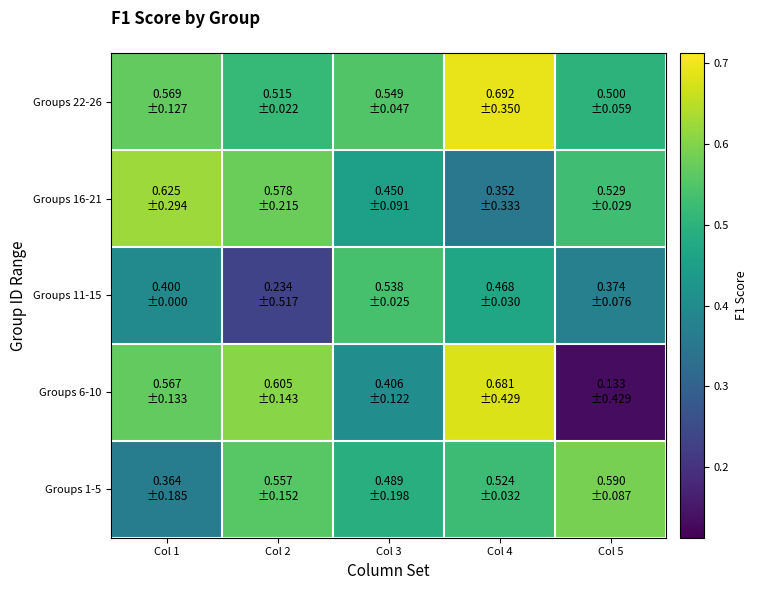

What is the maximum value shown in the chart?

0.7